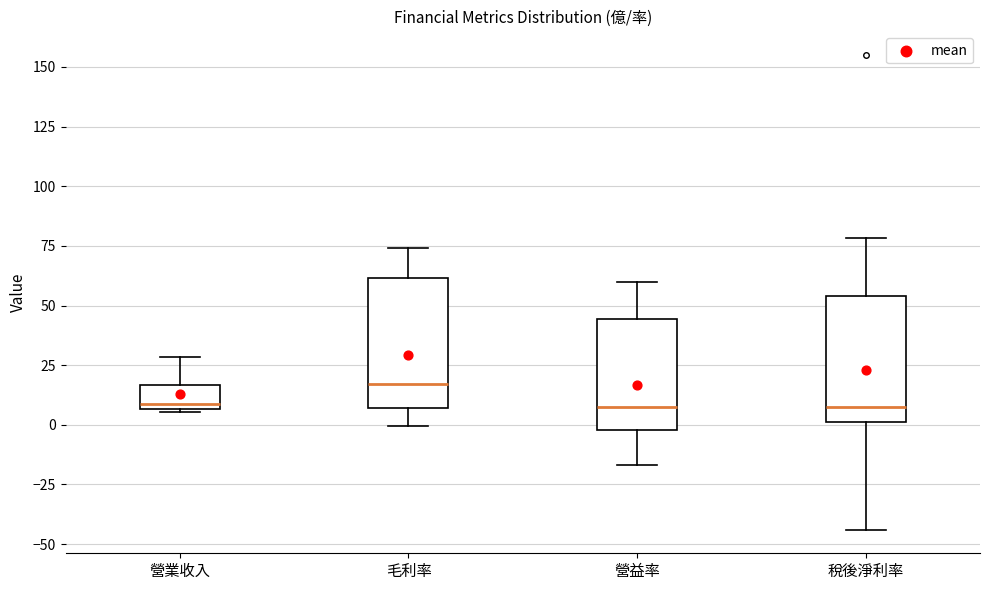

Reading left to right, transcribe this box plot: for each box, give where its median line is, the range the box spans, and where its two whiskers end, as read against the y-axis. The values are not printed on the chart, so give them approximately, as read against the axis.

營業收入: median 10, box 5 to 15, whiskers 5 to 30
毛利率: median 15, box 5 to 60, whiskers 0 to 75
營益率: median 5, box 0 to 45, whiskers -15 to 60
稅後淨利率: median 5, box 0 to 55, whiskers -45 to 80